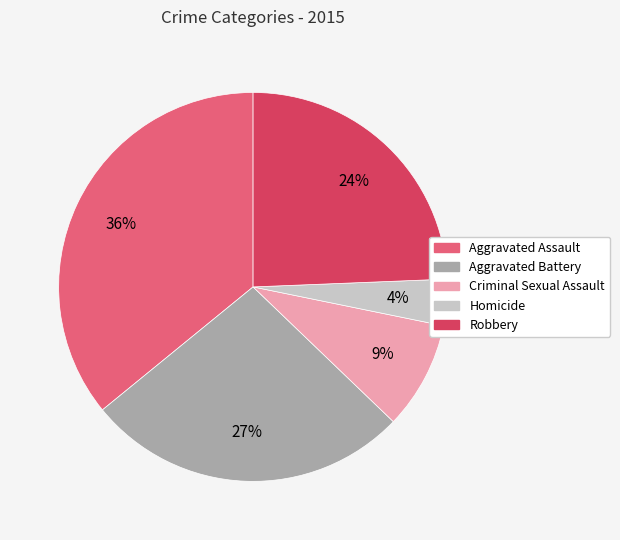

Is the sum of Aggravated Battery and Aggravated Assault greater than half?

Yes